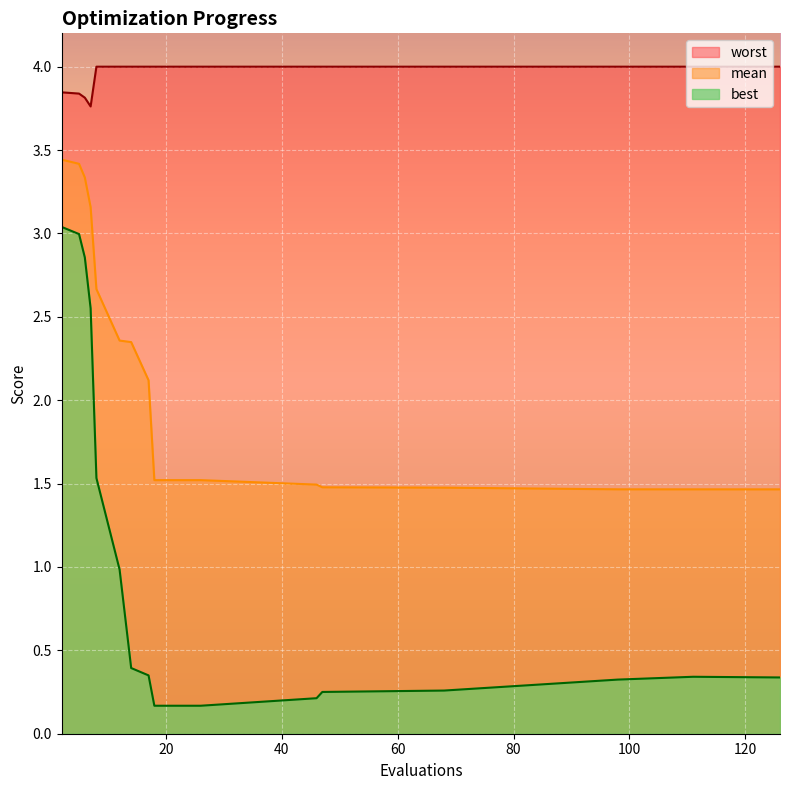

What is the maximum value shown in the chart?

4.0